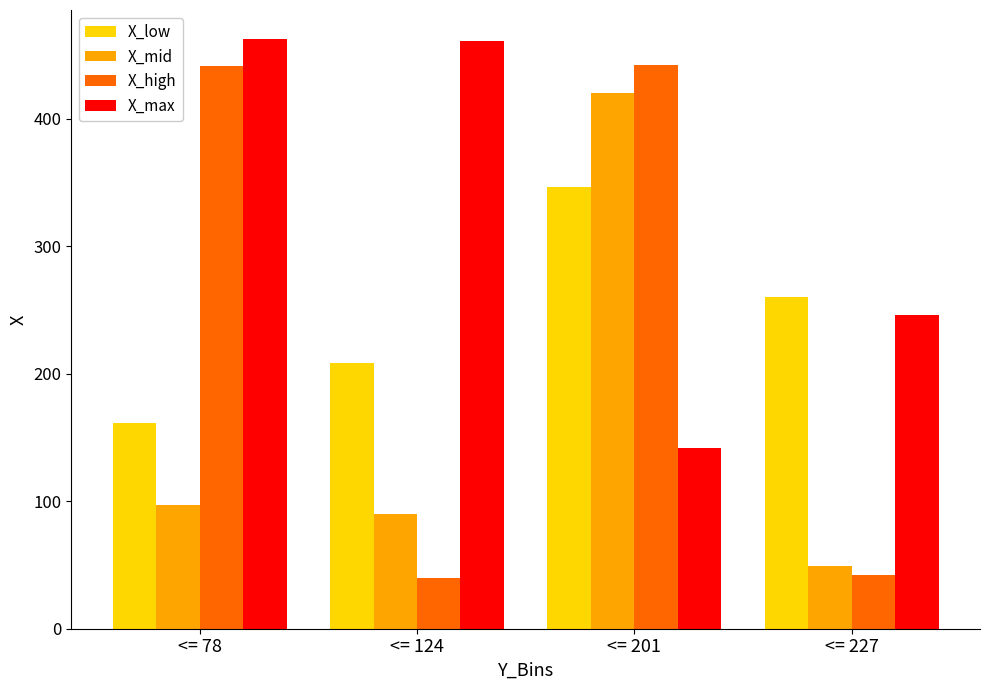

The value of X_max at <= 124 is 235. True or false?

False